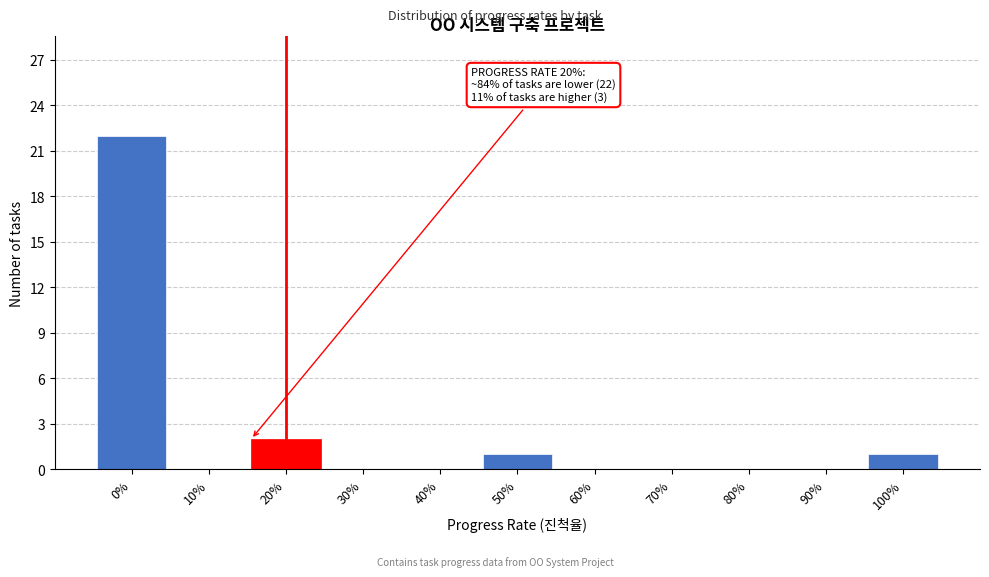

Reading left to right, transcribe all the data shown in this chart.

0%=22	10%=0	20%=2	30%=0	40%=0	50%=1	60%=0	70%=0	80%=0	90%=0	100%=1